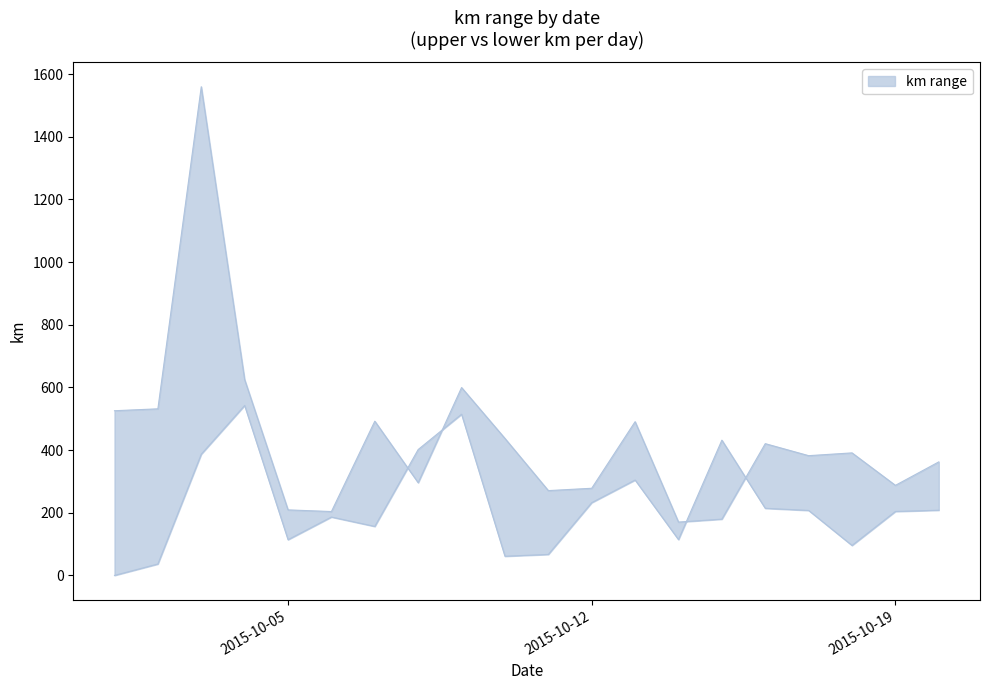

At which category is the sum across all series the highest?

2015-10-03